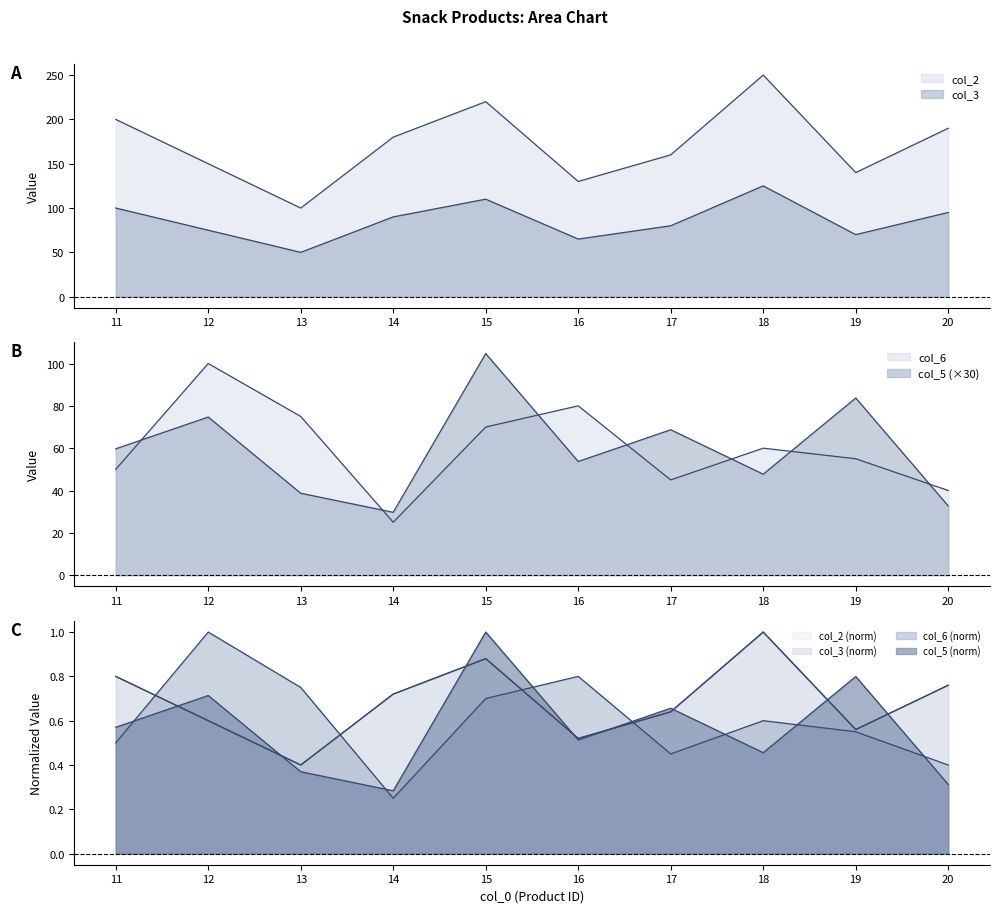

Rank the series by their maximum value, from highest to lowest.

col_2, col_3, col_5, col_6